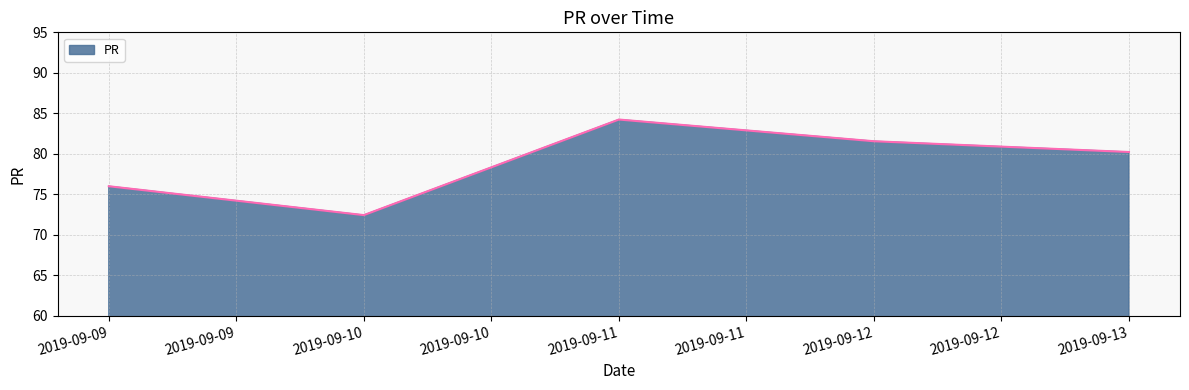

How many categories are shown in the chart?

5